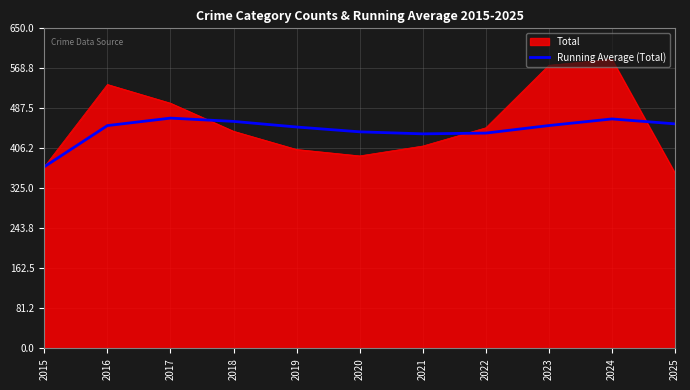

Read the Total value at 2024.

587.0